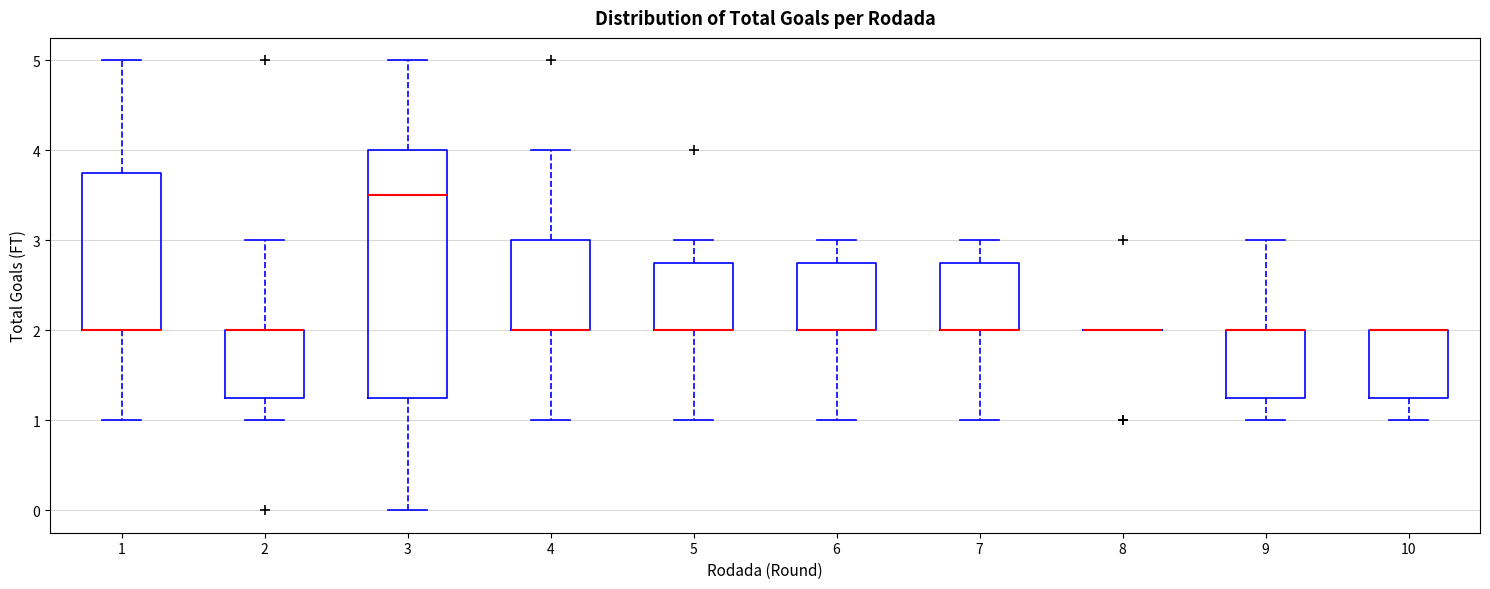

Where does the upper whisker of the box at x = 6 end on the y-axis? The values are not printed on the chart, so give them approximately, as read against the axis.

3.0